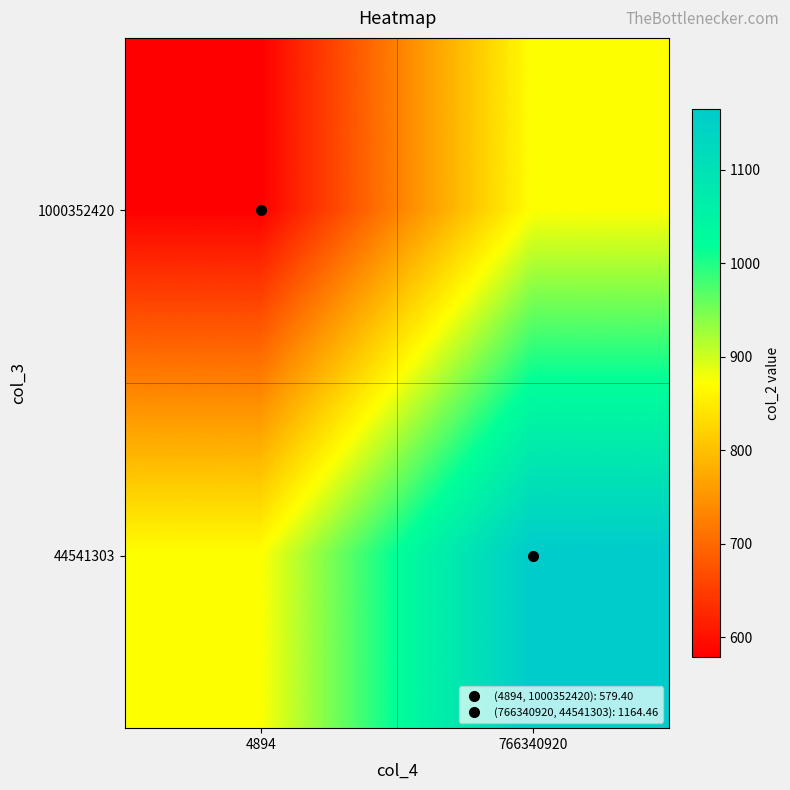

At which category does the chart reach its minimum across all series?

4894